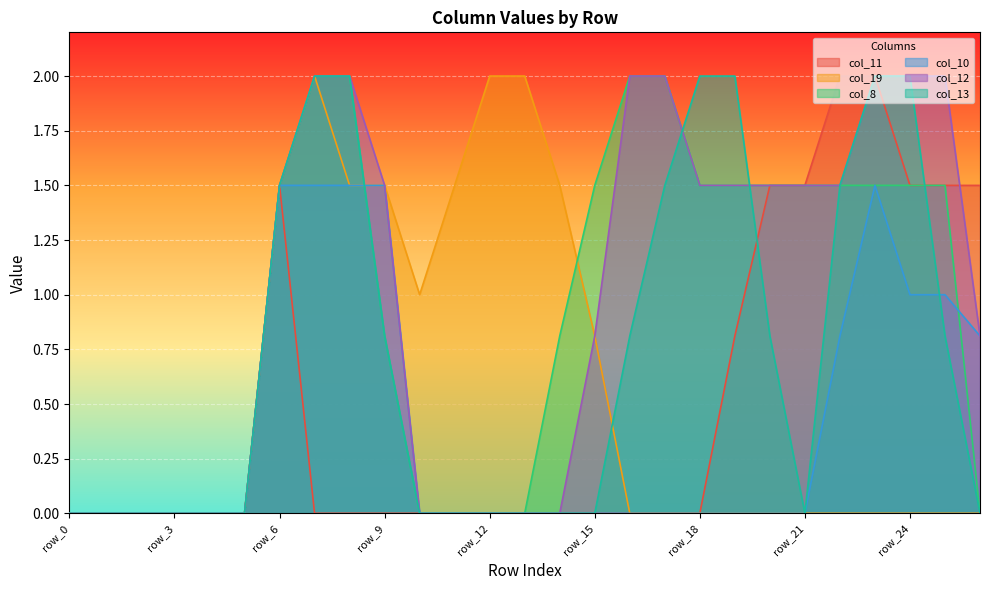

How many lines are shown in the chart?

6